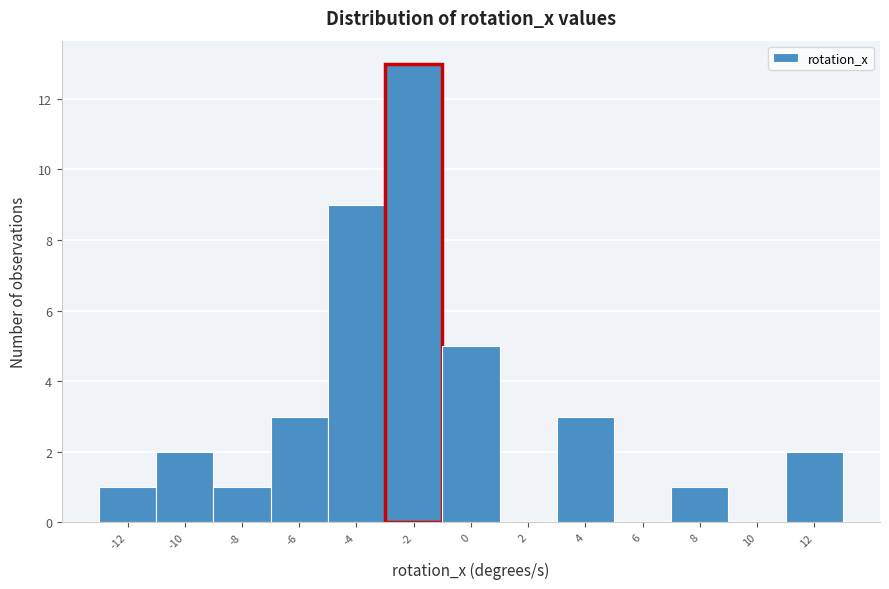

Reading right to left, what are all the values shown in this chart?

12=2	10=0	8=1	6=0	4=3	2=0	0=5	-2=13	-4=9	-6=3	-8=1	-10=2	-12=1